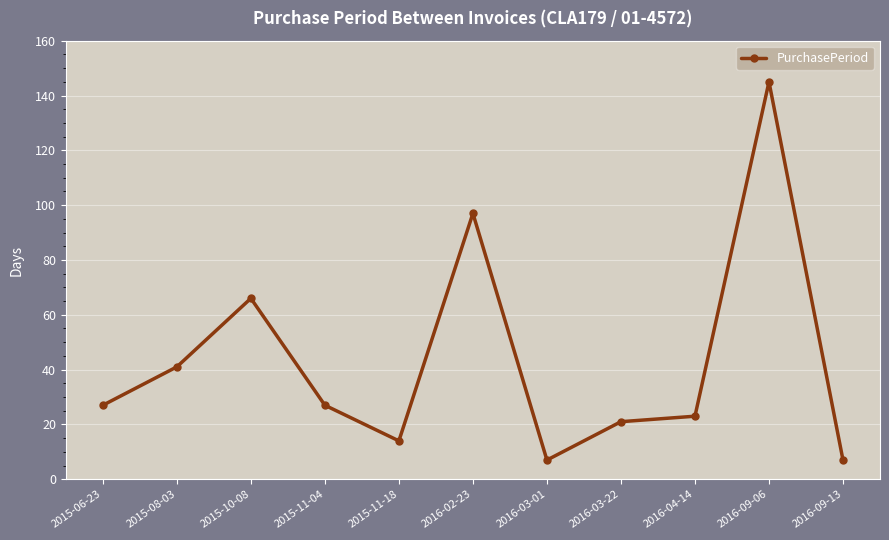

At which label is the value closest to 76?

2015-10-08